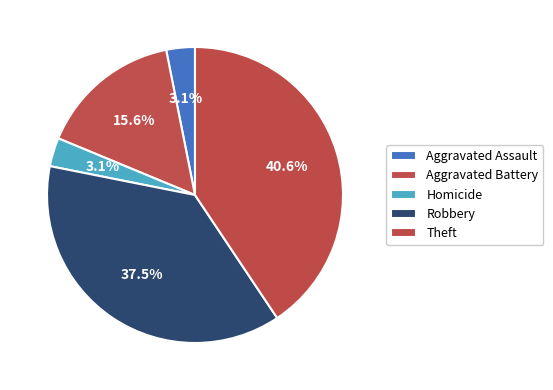

How many segments does this pie chart have?

5